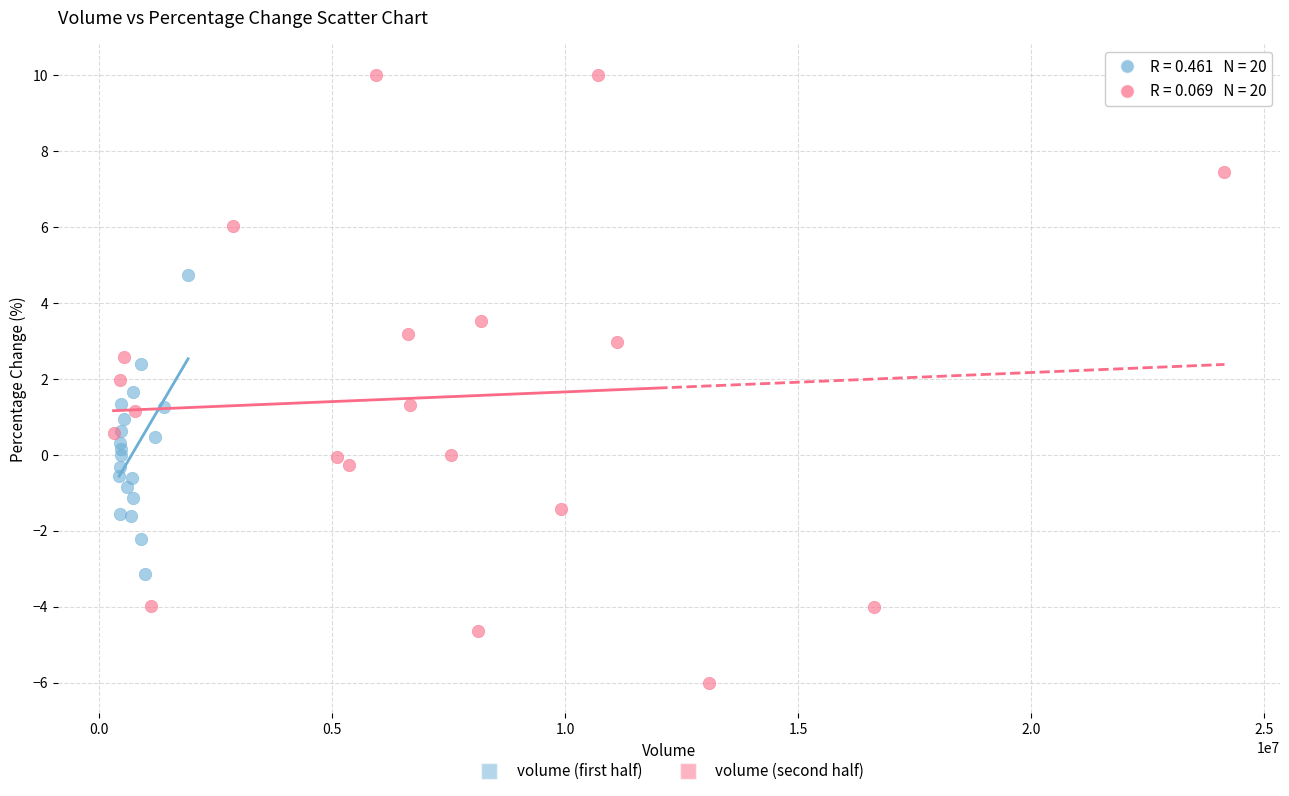

Which series contains the highest Y value?

volume (second half)